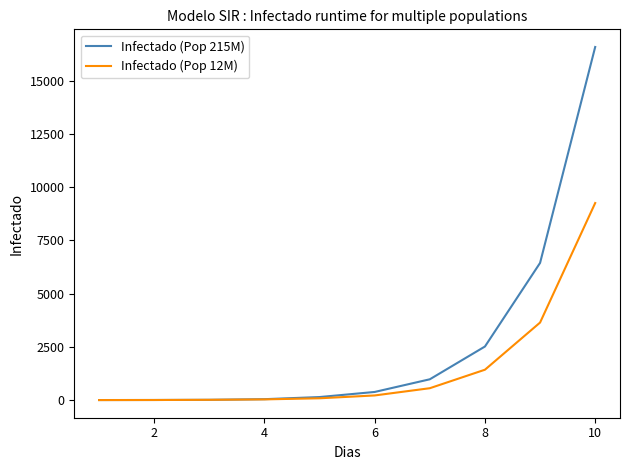

What is the maximum value shown in the chart?

16585.5